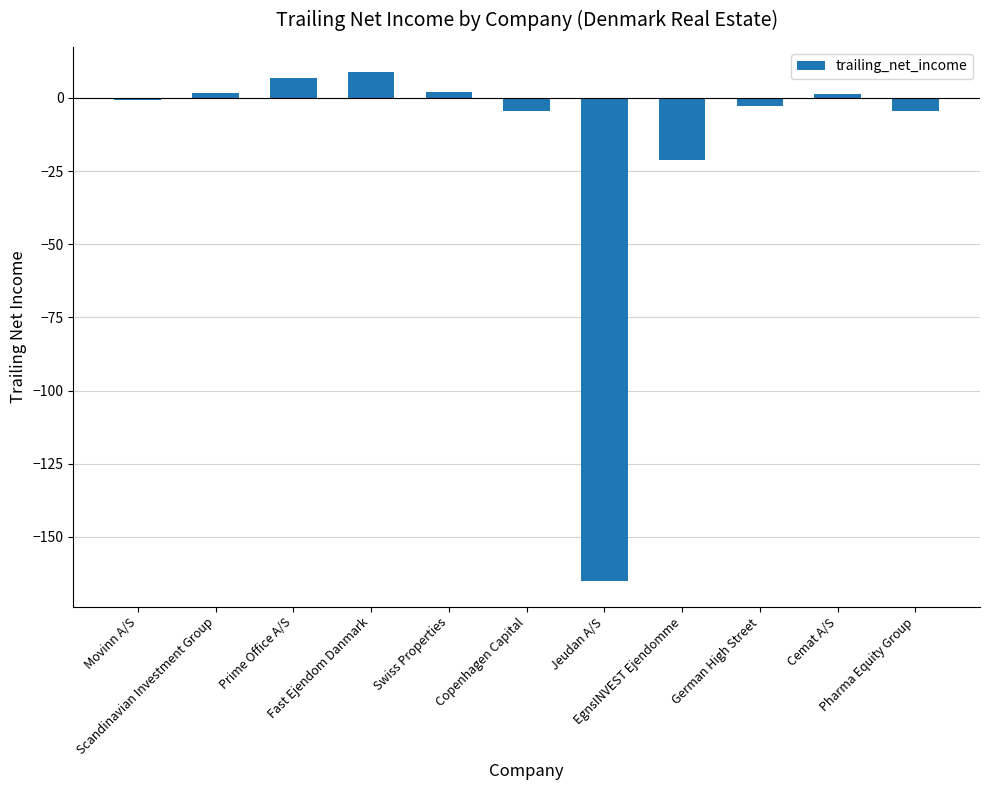

Where is the data nearest to the value -78?

EgnsINVEST Ejendomme